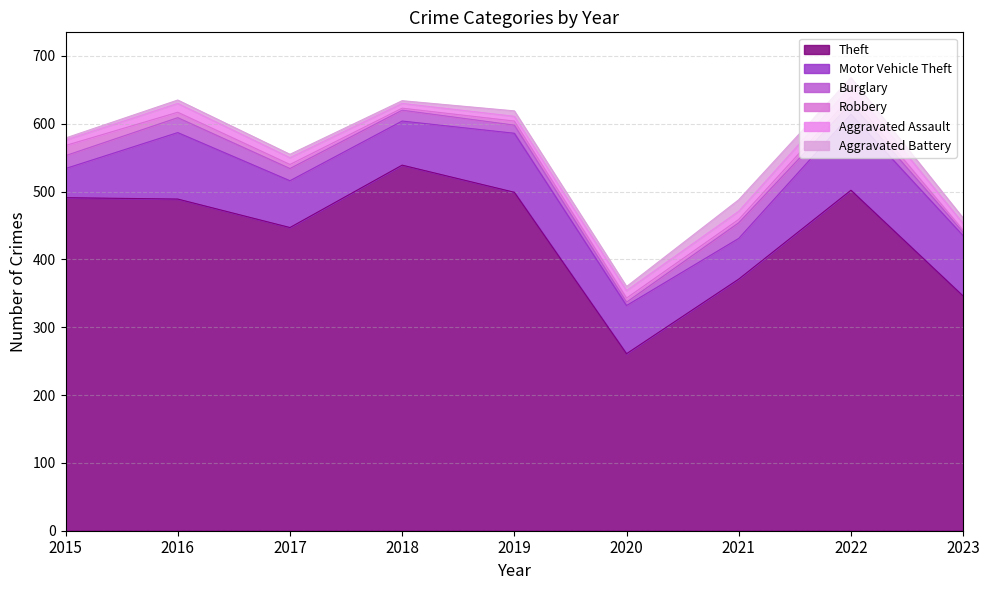

Which series has the largest total across all categories?

Theft